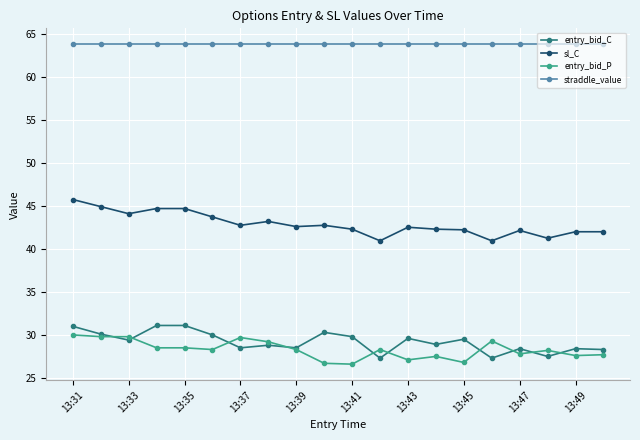

List the series in order of their peak value, highest first.

straddle_value, sl_C, entry_bid_C, entry_bid_P